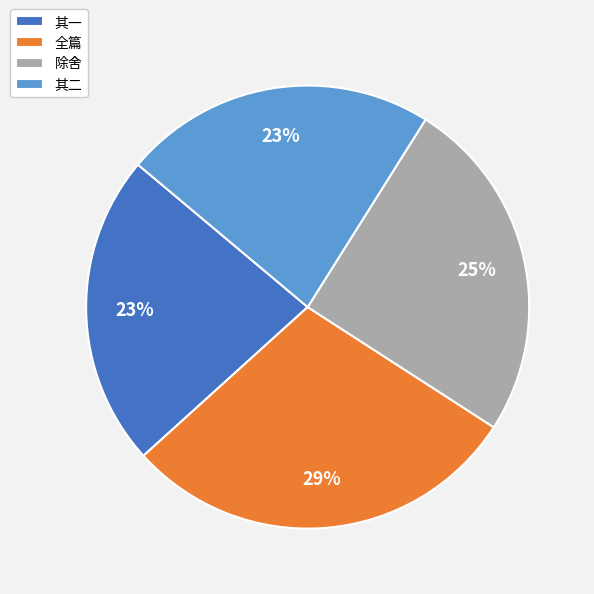

Combined, do 其二 and 全篇 account for over 50%?

Yes